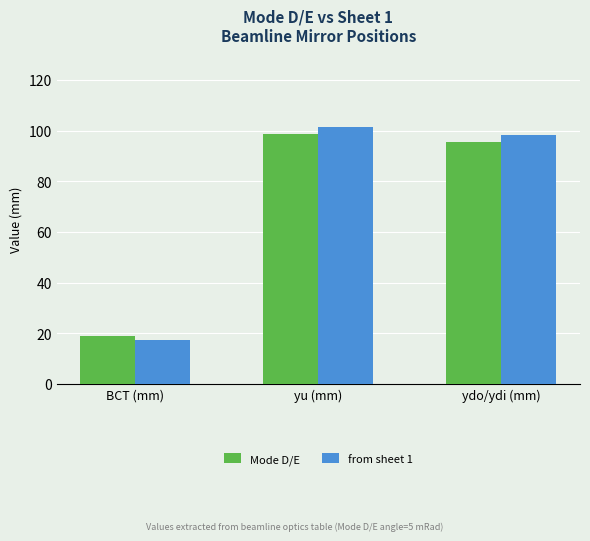

What position from the right is ydo/ydi (mm)?

1